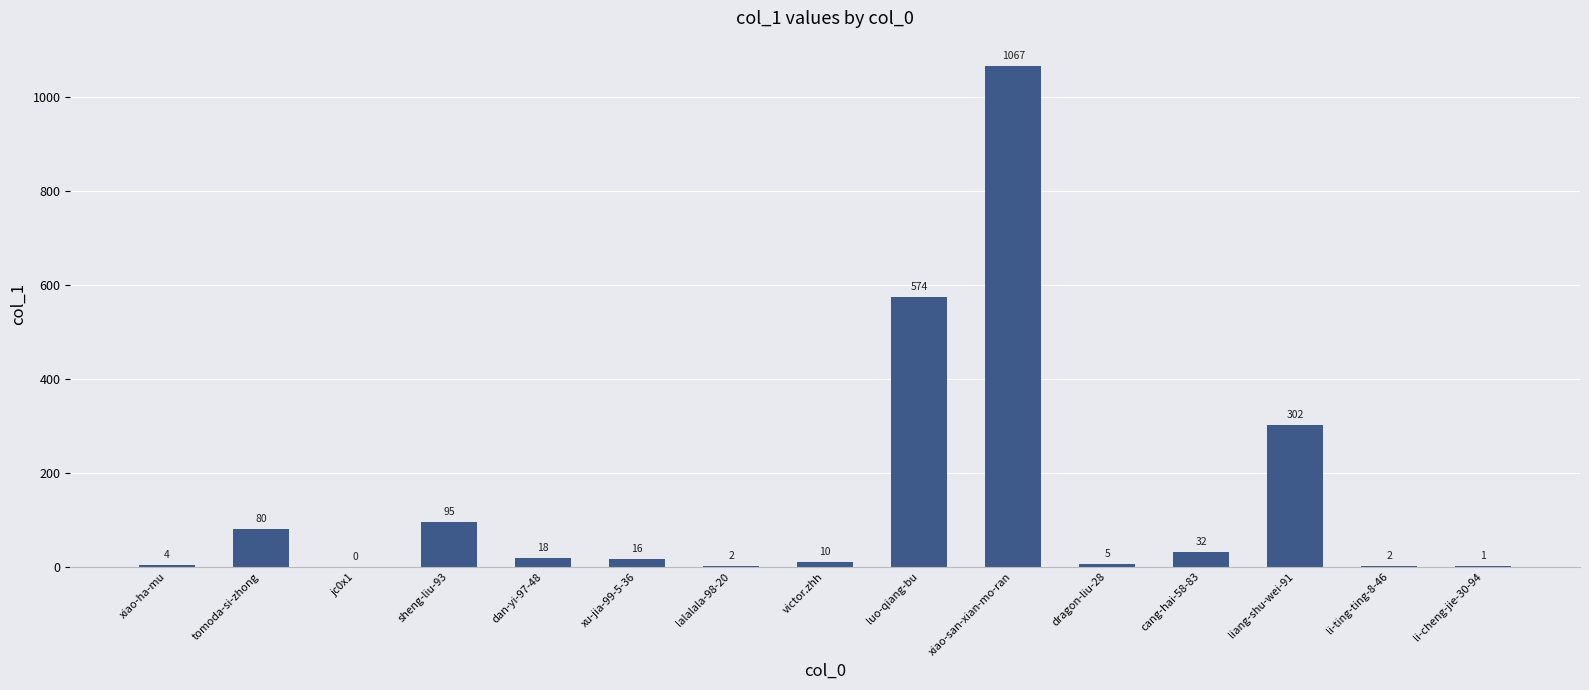

Reading right to left, transcribe all the data shown in this chart.

li-cheng-jie-30-94=1	li-ting-ting-8-46=2	liang-shu-wei-91=302	cang-hai-58-83=32	dragon-liu-28=5	xiao-san-xian-mo-ran=1067	luo-qiang-bu=574	victor.zhh=10	lalalala-98-20=2	xu-jia-99-5-36=16	dan-yi-97-48=18	sheng-liu-93=95	jc0x1=0	tomoda-si-zhong=80	xiao-ha-mu=4